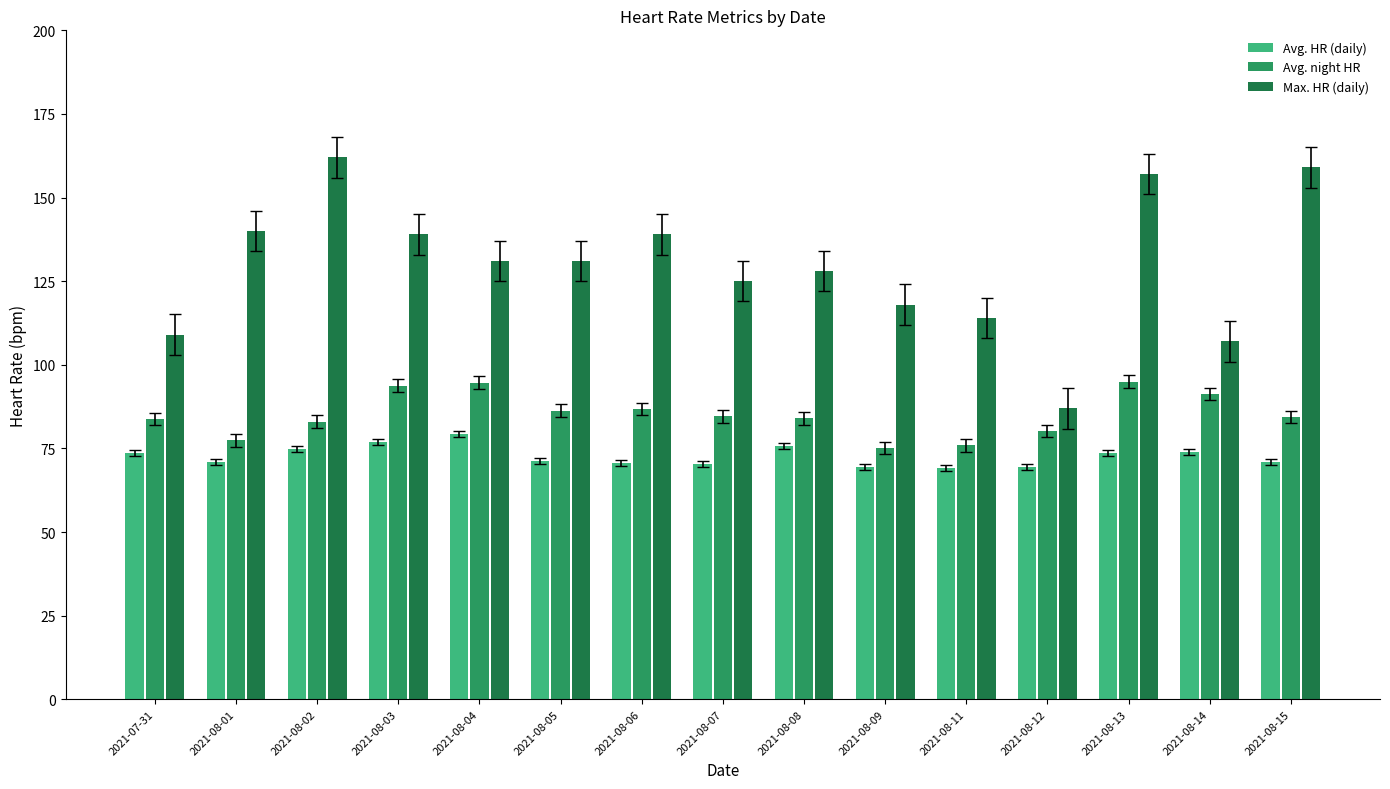

Where is Max. HR (daily) nearest to the value 124?

2021-08-07